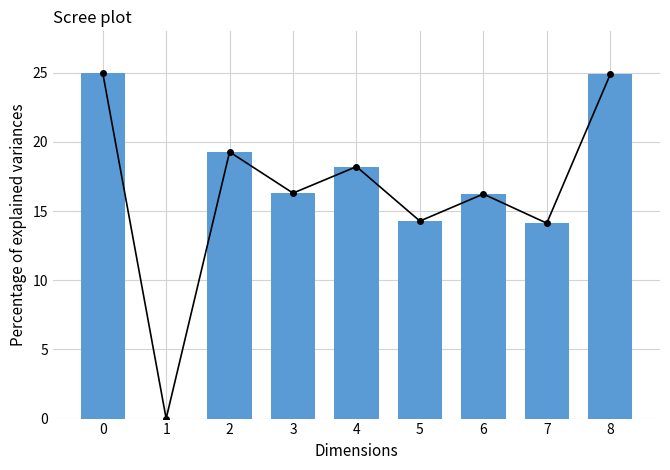

Rank the categories by value from lowest to highest.

1, 7, 5, 6, 3, 4, 2, 8, 0